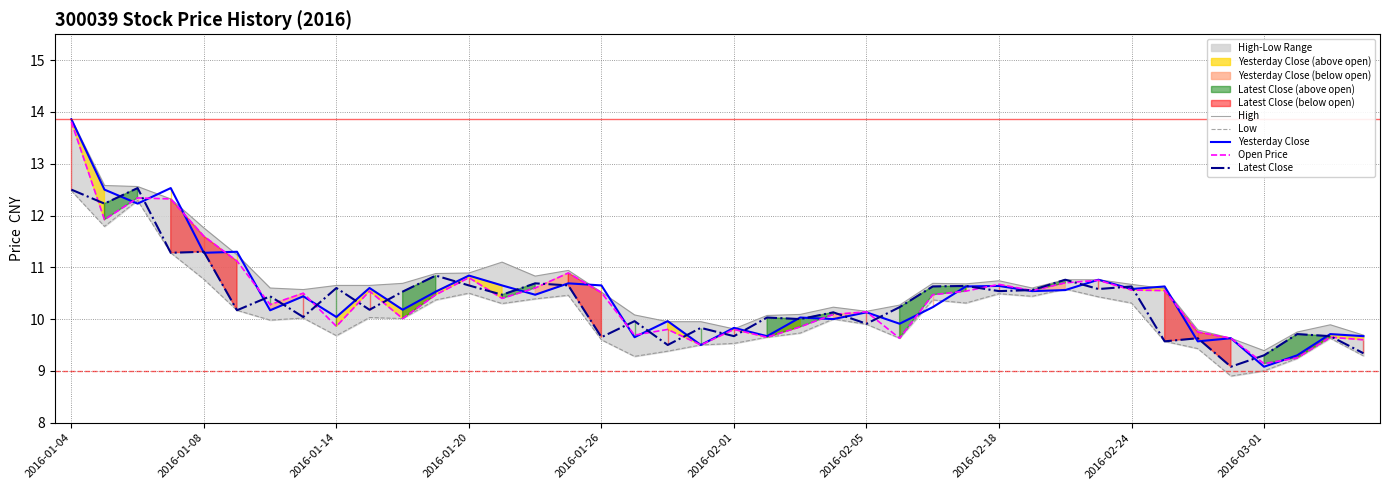

Reading left to right, list all the values displayed in this chart.

High: 13.9	12.6	12.6	12.3	11.8	11.2	10.6	10.6	10.7	10.7	10.7	10.9	10.9	11.1	10.8	10.9	10.5	10.1	9.9	9.9	9.8	10.1	10.1	10.2	10.2	10.3	10.7	10.7	10.7	10.6	10.8	10.8	10.7	10.6	9.8	9.6	9.4	9.8	9.9	9.7
Low: 12.5	11.8	12.3	11.3	10.8	10.2	10.0	10.0	9.7	10.0	10.0	10.4	10.5	10.3	10.4	10.5	9.6	9.3	9.4	9.5	9.5	9.7	9.7	10.0	9.9	9.6	10.4	10.3	10.5	10.4	10.6	10.4	10.3	9.6	9.4	8.9	9.0	9.2	9.6	9.3
Yesterday Close: 13.9	12.5	12.2	12.5	11.3	11.3	10.2	10.4	10.0	10.6	10.2	10.5	10.8	10.7	10.5	10.7	10.7	9.7	10.0	9.5	9.8	9.7	10.0	10.0	10.1	9.9	10.2	10.6	10.6	10.5	10.6	10.8	10.6	10.6	9.6	9.6	9.1	9.3	9.7	9.7
Open Price: 13.8	11.9	12.3	12.3	11.6	11.1	10.3	10.5	9.9	10.5	10.0	10.5	10.8	10.4	10.6	10.9	10.5	9.7	9.8	9.5	9.8	9.7	9.8	10.1	10.1	9.6	10.5	10.5	10.7	10.6	10.7	10.8	10.6	10.6	9.8	9.6	9.1	9.2	9.7	9.6
Latest Close: 12.5	12.2	12.5	11.3	11.3	10.2	10.4	10.0	10.6	10.2	10.5	10.8	10.7	10.5	10.7	10.7	9.7	10.0	9.5	9.8	9.7	10.0	10.0	10.1	9.9	10.2	10.6	10.6	10.5	10.6	10.8	10.6	10.6	9.6	9.6	9.1	9.3	9.7	9.7	9.3